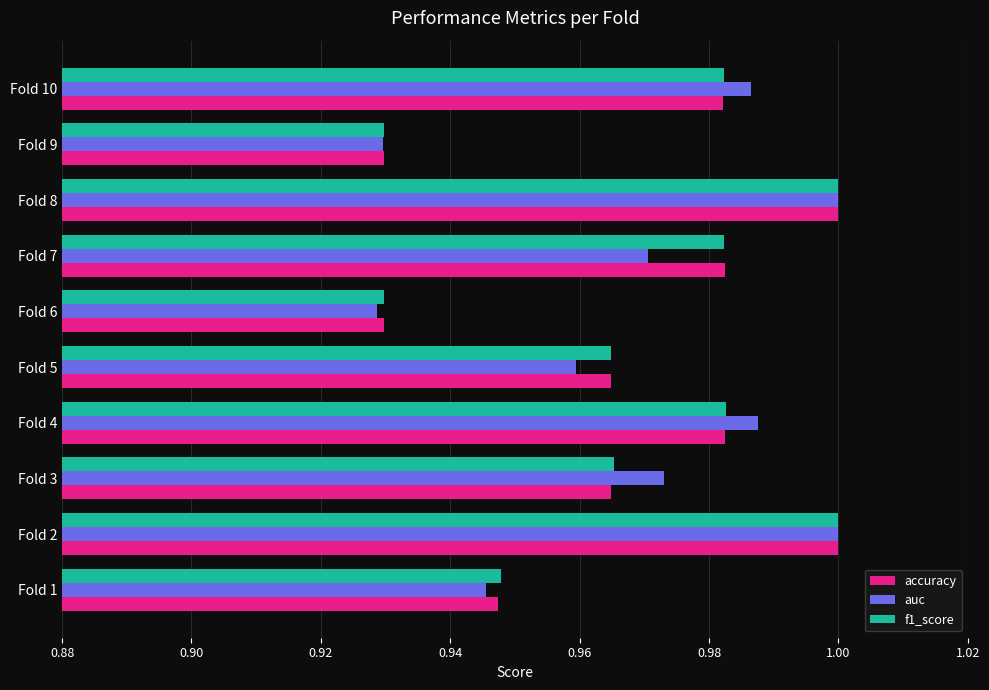

What is the sum of the f1_score values at Fold 2 and Fold 6?

1.9